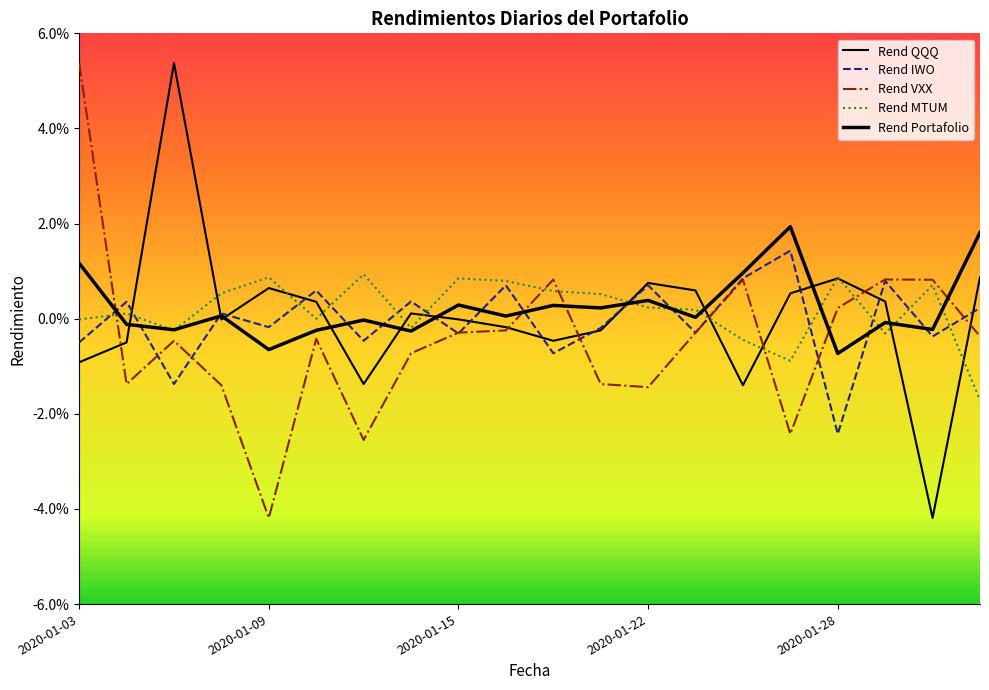

After their last crossing, which series has the higher values: Rend MTUM or Rend IWO?

Rend IWO